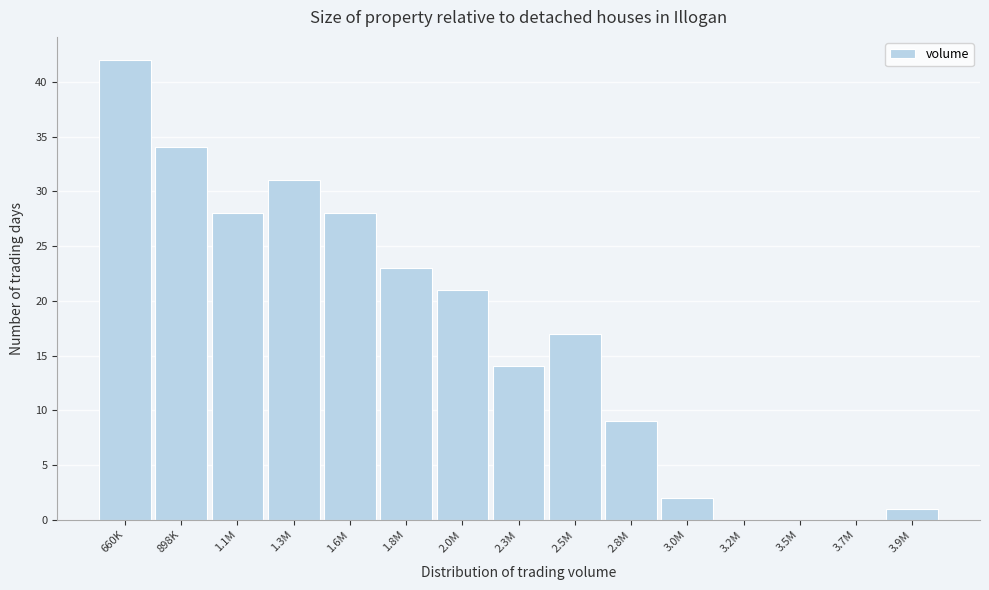

Reading left to right, extract all data points from this chart.

660K=42	898K=34	1.1M=28	1.3M=31	1.6M=28	1.8M=23	2.0M=21	2.3M=14	2.5M=17	2.8M=9	3.0M=2	3.2M=0	3.5M=0	3.7M=0	3.9M=1